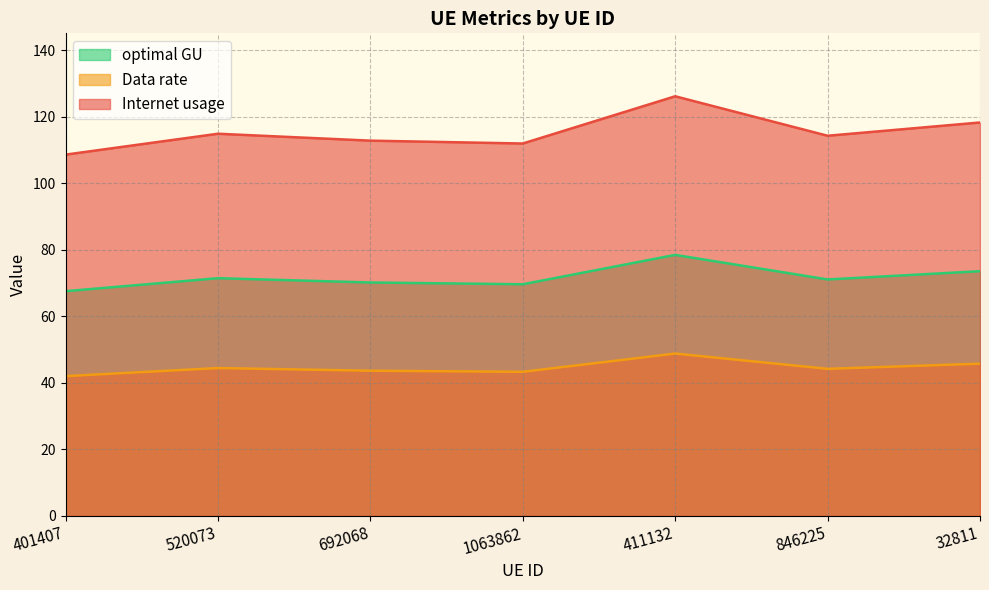

Which category has the highest value in the optimal GU series?

411132